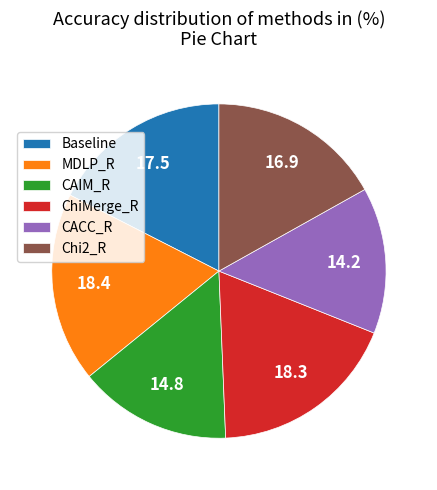

True or false: MDLP_R accounts for 28% of the total.

False